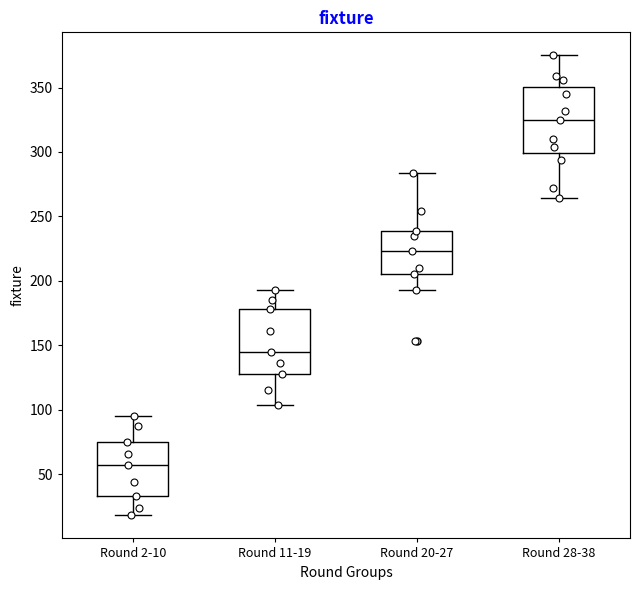

Reading left to right, transcribe this box plot: for each box, give where its median line is, the range the box spans, and where its two whiskers end, as read against the y-axis. The values are not printed on the chart, so give them approximately, as read against the axis.

Round 2-10: median 55, box 35 to 75, whiskers 20 to 95
Round 11-19: median 145, box 130 to 180, whiskers 105 to 195
Round 20-27: median 225, box 205 to 240, whiskers 195 to 285
Round 28-38: median 325, box 300 to 350, whiskers 265 to 375